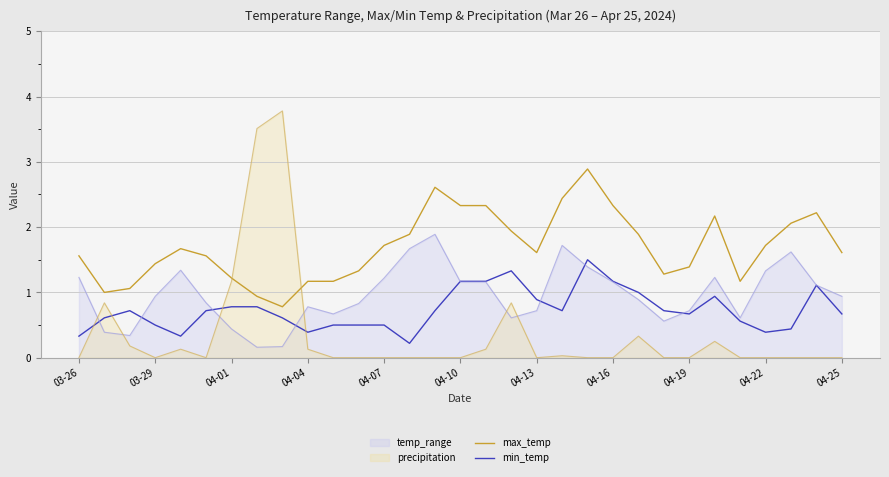

True or false: min_temp has a value of 2.0 at 16.

False